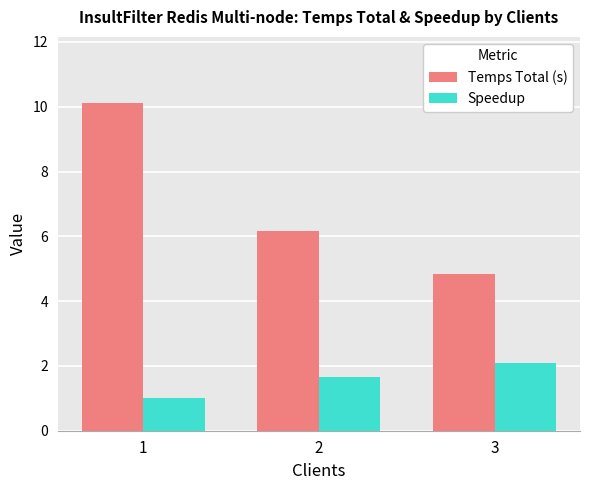

How many bars are there in each group?

2